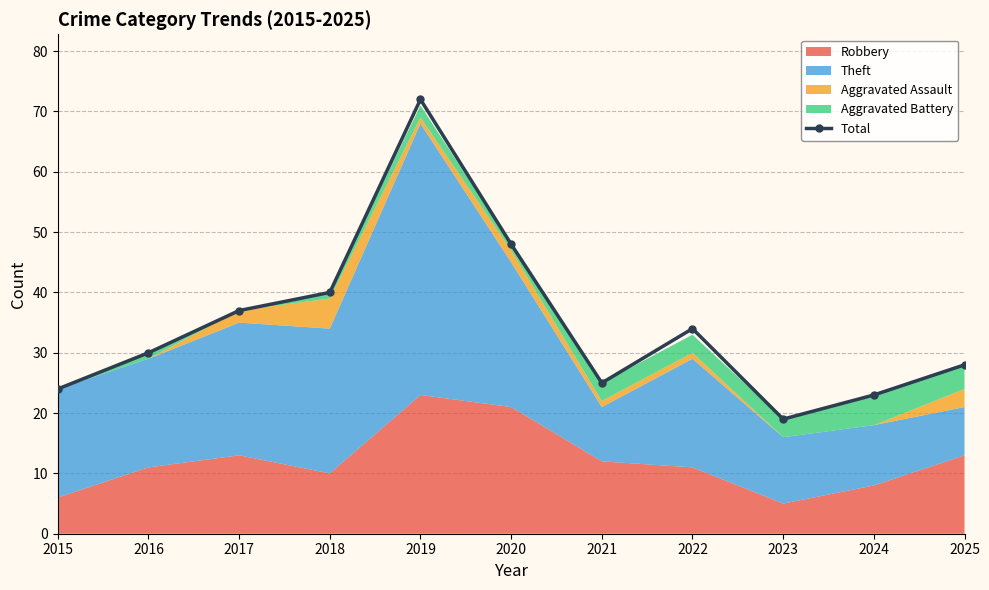

Does the chart display data point markers on the line(s)?

Yes